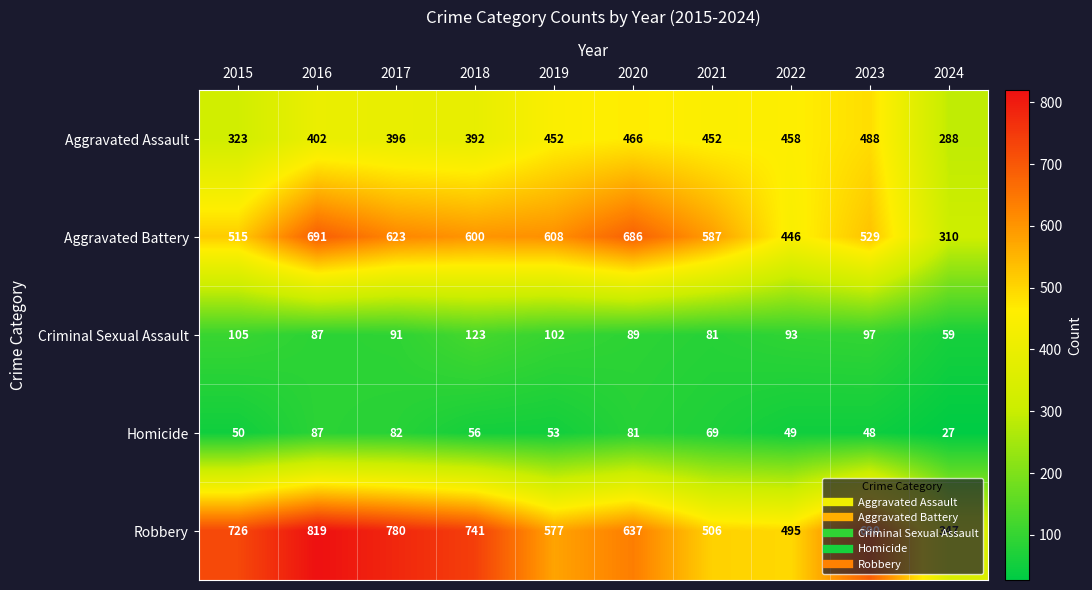

At which category is the sum across all series the highest?

2016